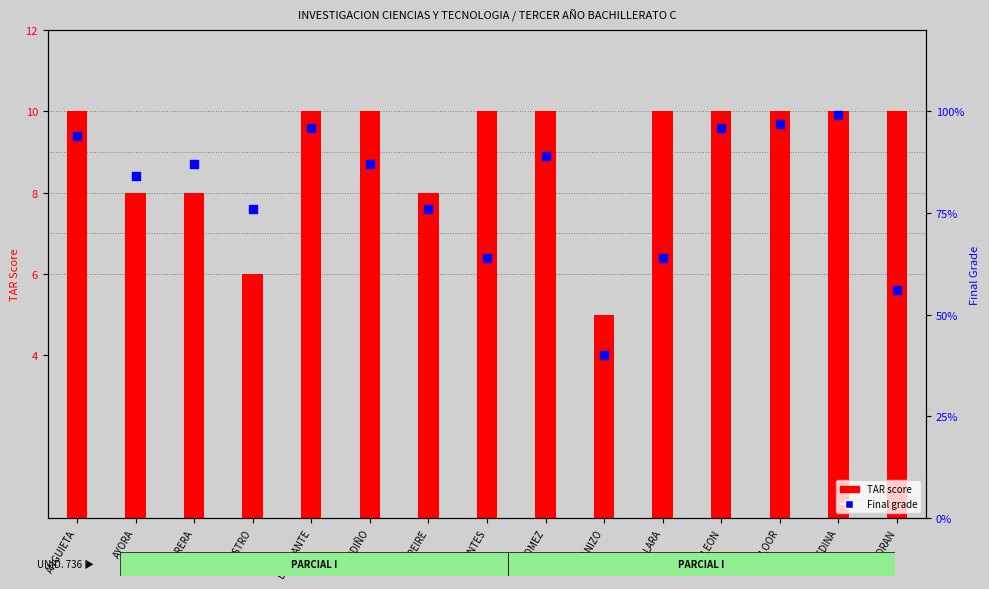

Which series has the largest total across all categories?

TAR score